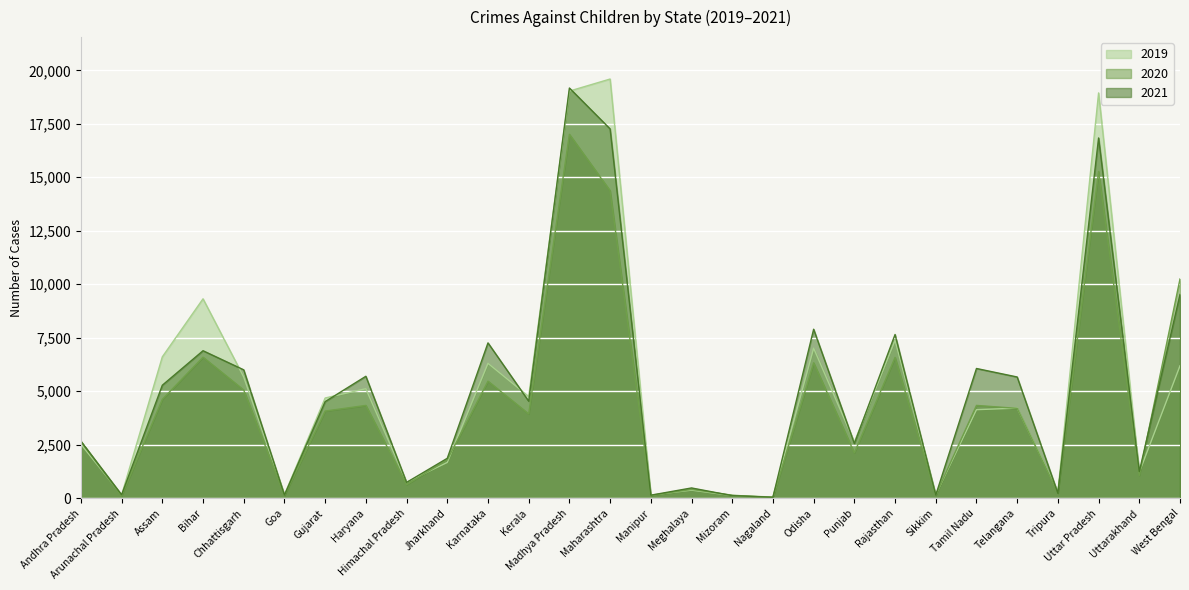

What is the minimum value for 2020?

31